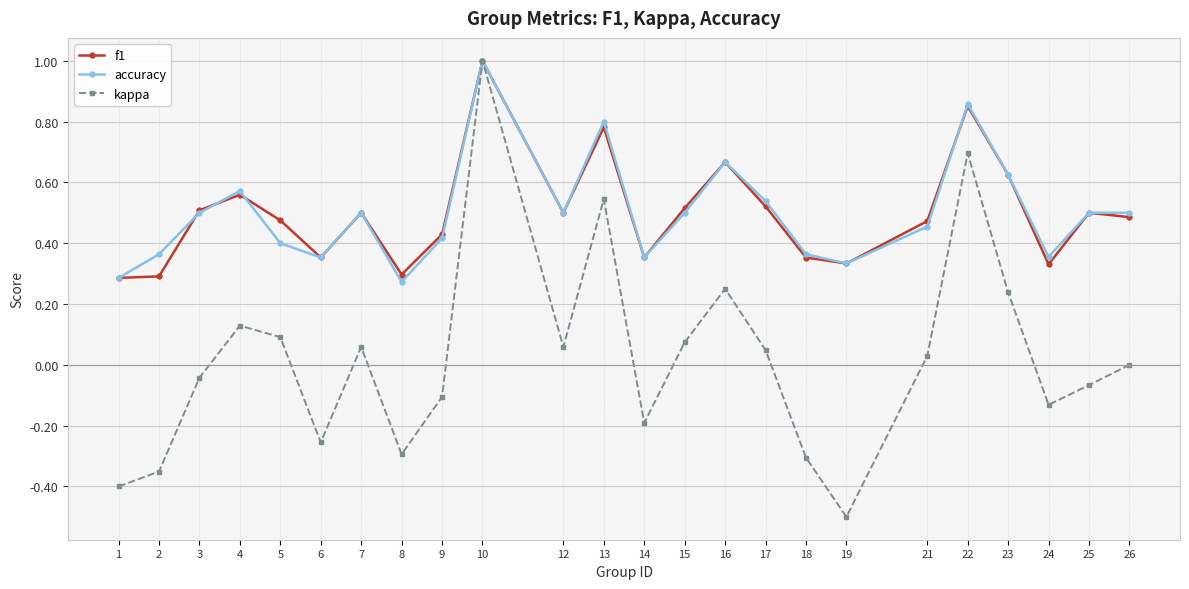

True or false: kappa has more than 0 points higher than both neighbors.

True